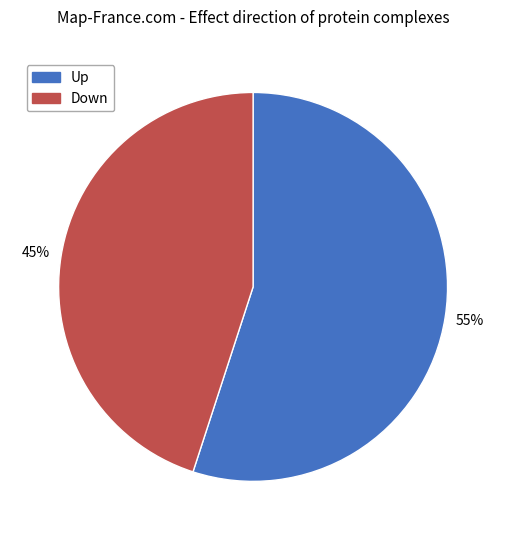

Do Up and Down together represent more than half of the pie?

Yes